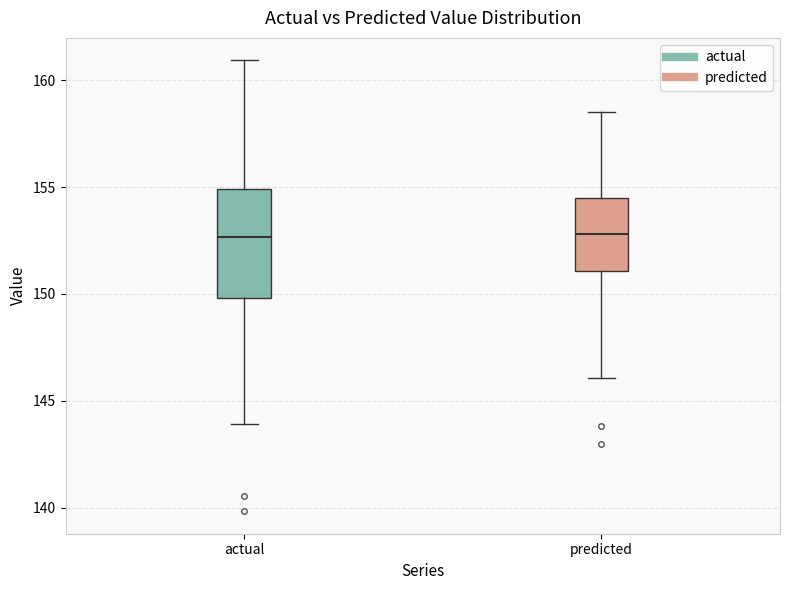

Comparing the boxes themselves (not the whiskers), which one is the tallest?

actual